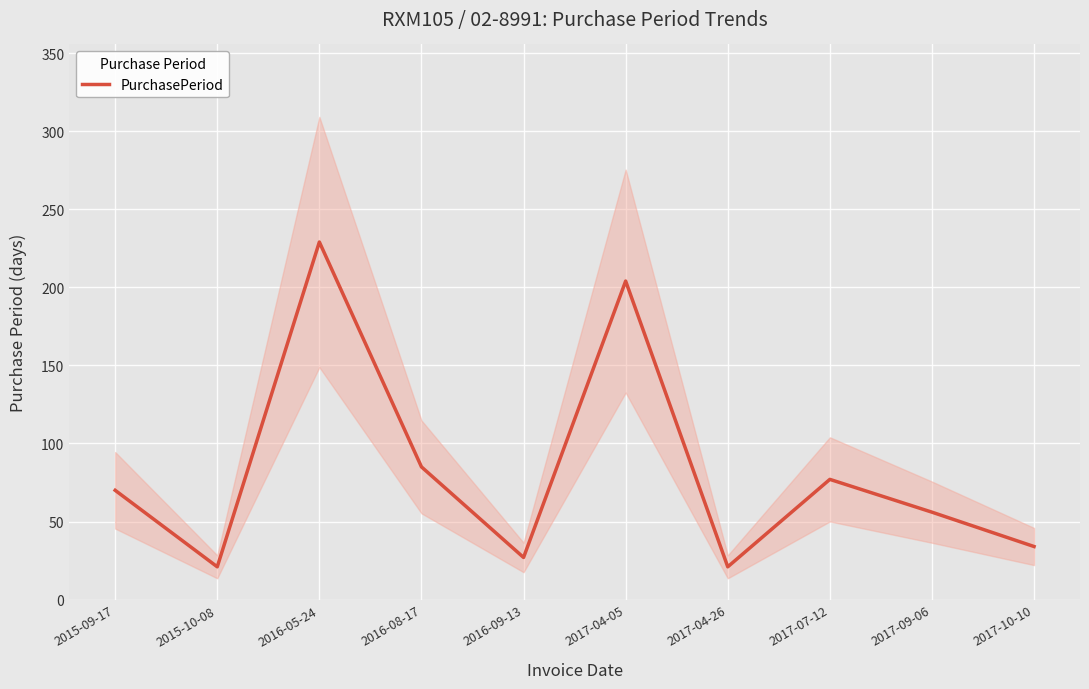

What is the greatest value displayed?

229